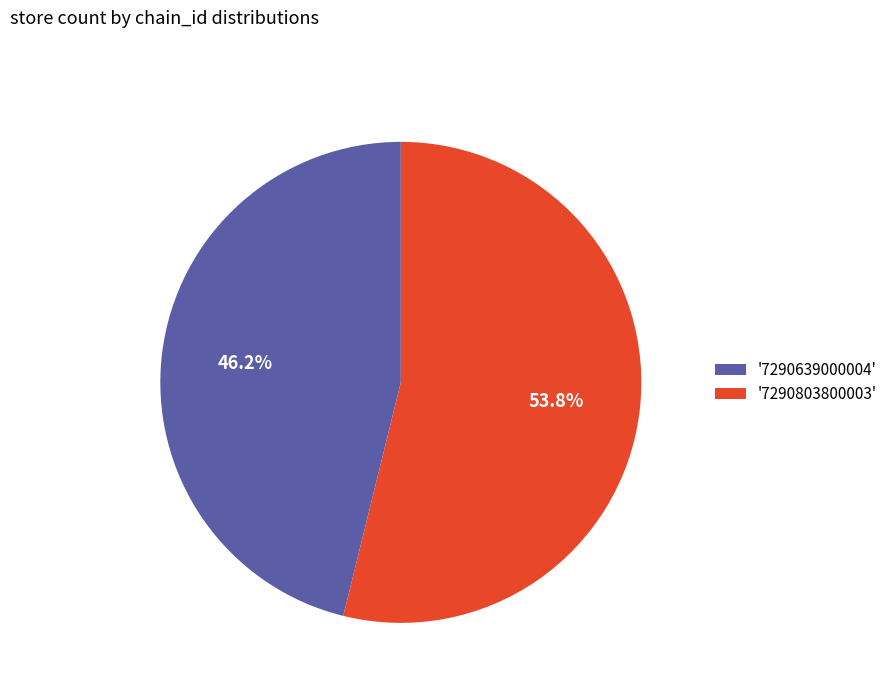

Rank the categories by value from highest to lowest.

'7290803800003', '7290639000004'